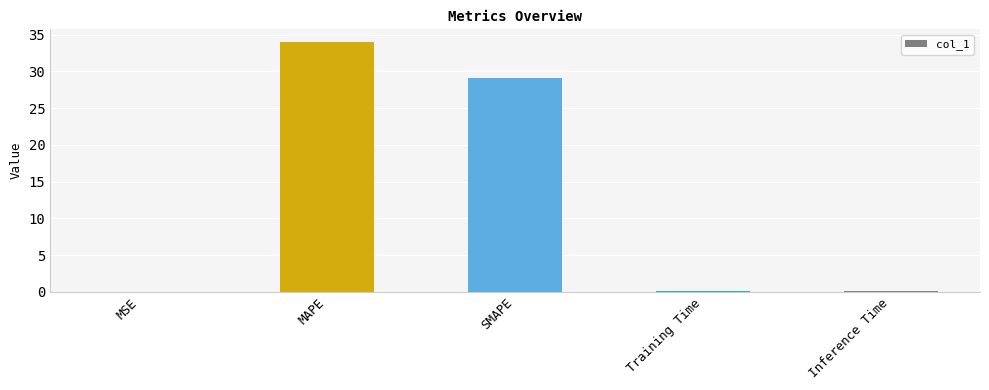

At which label is the value closest to 17?

SMAPE